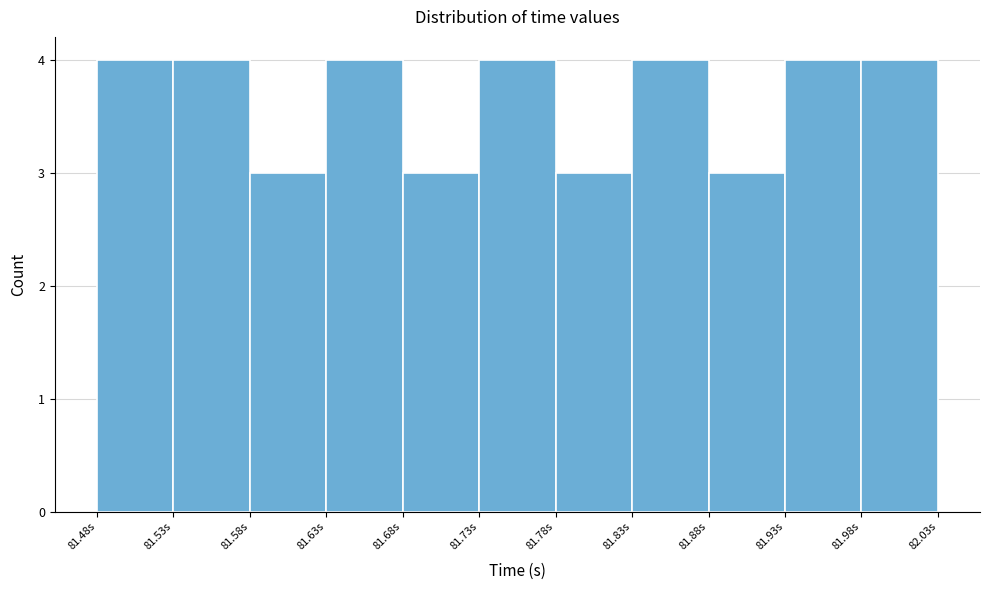

Reading left to right, transcribe this chart: for each bar, give the range it covers on the x-axis and its height. Neither the bar edges nor the heights are printed on the chart, so give them approximately, as read against the axes.

81.485 to 81.535: 4
81.535 to 81.580: 4
81.580 to 81.630: 3
81.630 to 81.680: 4
81.680 to 81.730: 3
81.730 to 81.780: 4
81.780 to 81.830: 3
81.830 to 81.880: 4
81.880 to 81.925: 3
81.925 to 81.975: 4
81.975 to 82.025: 4